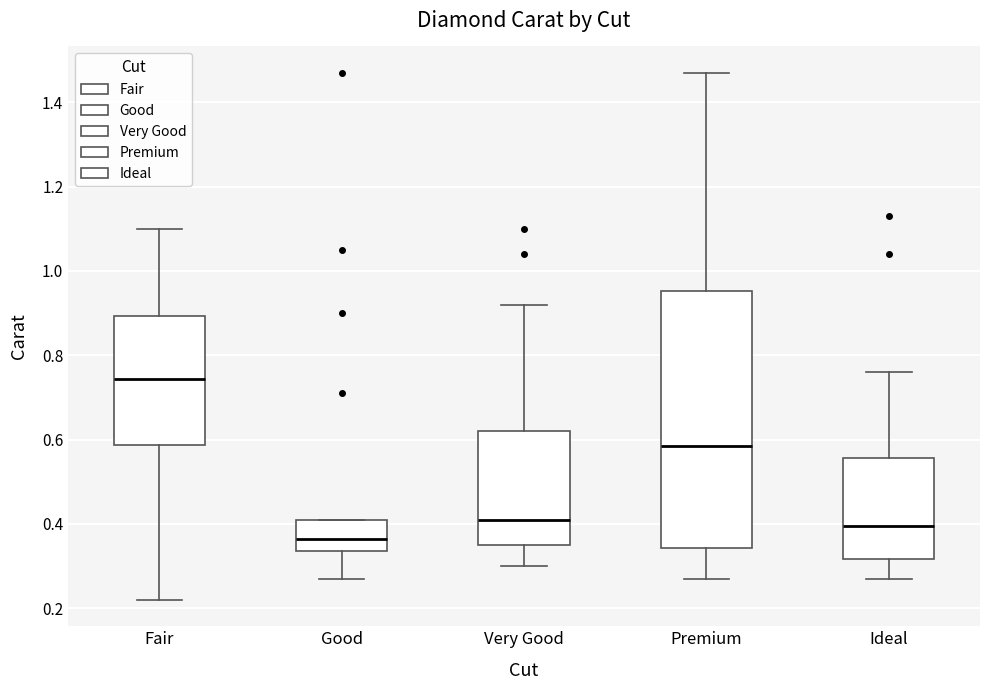

Reading left to right, transcribe this box plot: for each box, give where its median line is, the range the box spans, and where its two whiskers end, as read against the y-axis. The values are not printed on the chart, so give them approximately, as read against the axis.

Fair: median 0.74, box 0.58 to 0.90, whiskers 0.22 to 1.10
Good: median 0.36, box 0.34 to 0.42, whiskers 0.28 to 0.42
Very Good: median 0.42, box 0.36 to 0.62, whiskers 0.30 to 0.92
Premium: median 0.58, box 0.34 to 0.96, whiskers 0.28 to 1.48
Ideal: median 0.40, box 0.32 to 0.56, whiskers 0.28 to 0.76